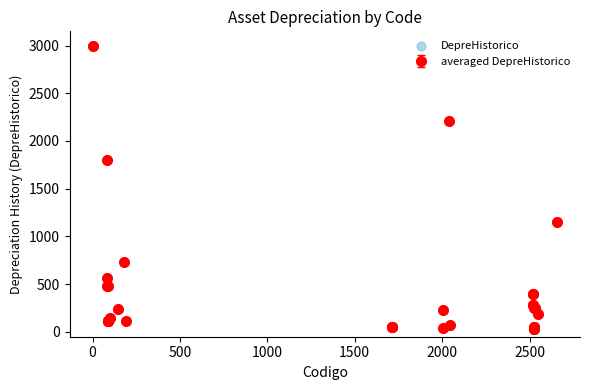

What is the value of the 22nd point from the left?

400.4